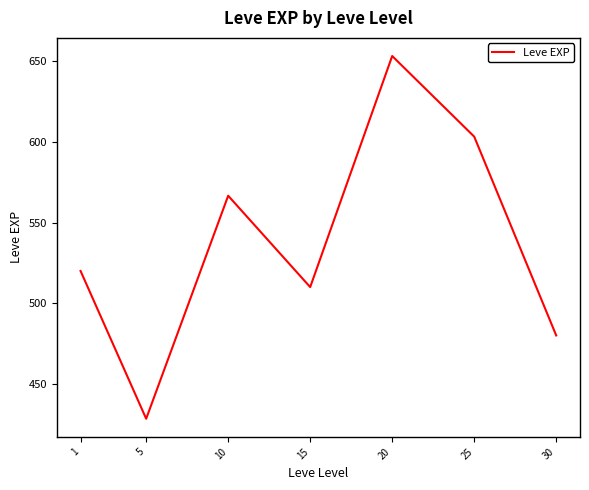

How many categories are shown in the chart?

7